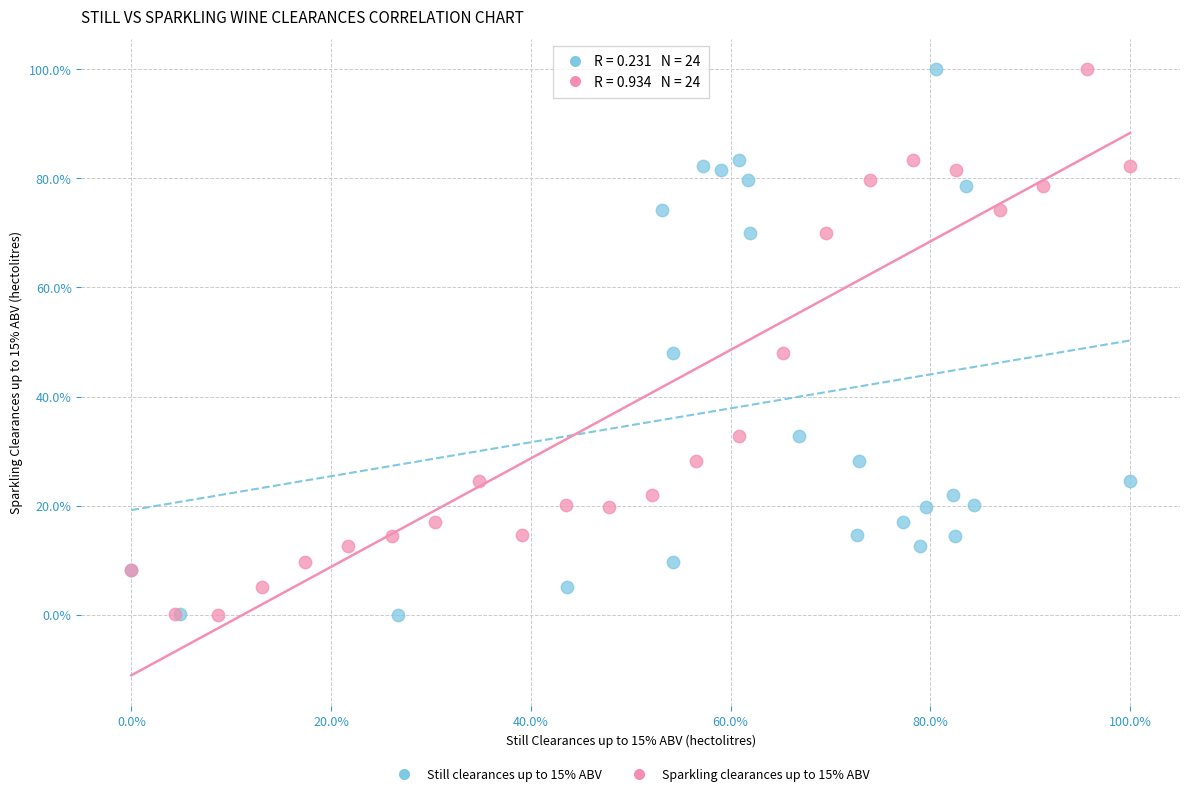

What are all the series names shown in the legend?

Still clearances up to 15% ABV, Sparkling clearances up to 15% ABV